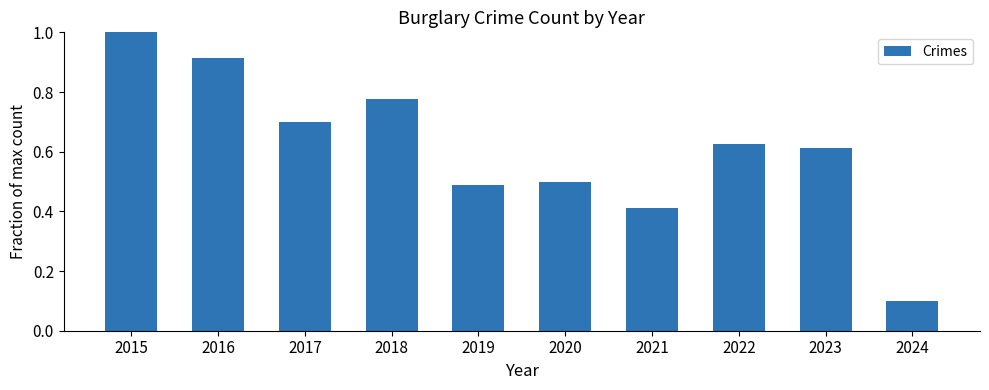

What is the sum of all values?

6.1